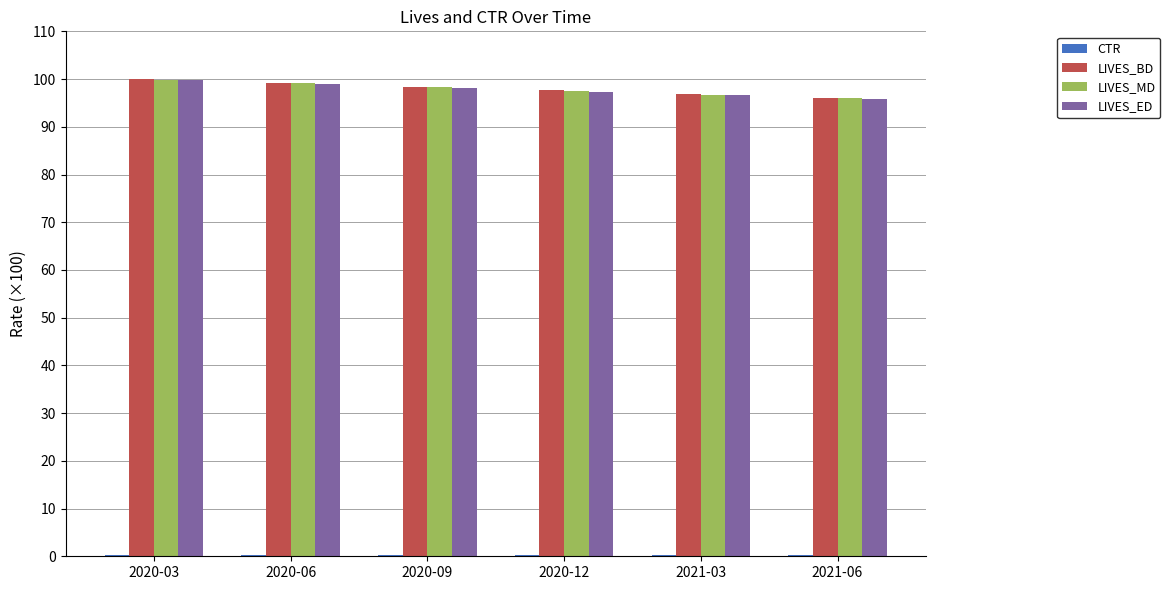

Are the bars grouped side by side (vs. stacked)?

Yes